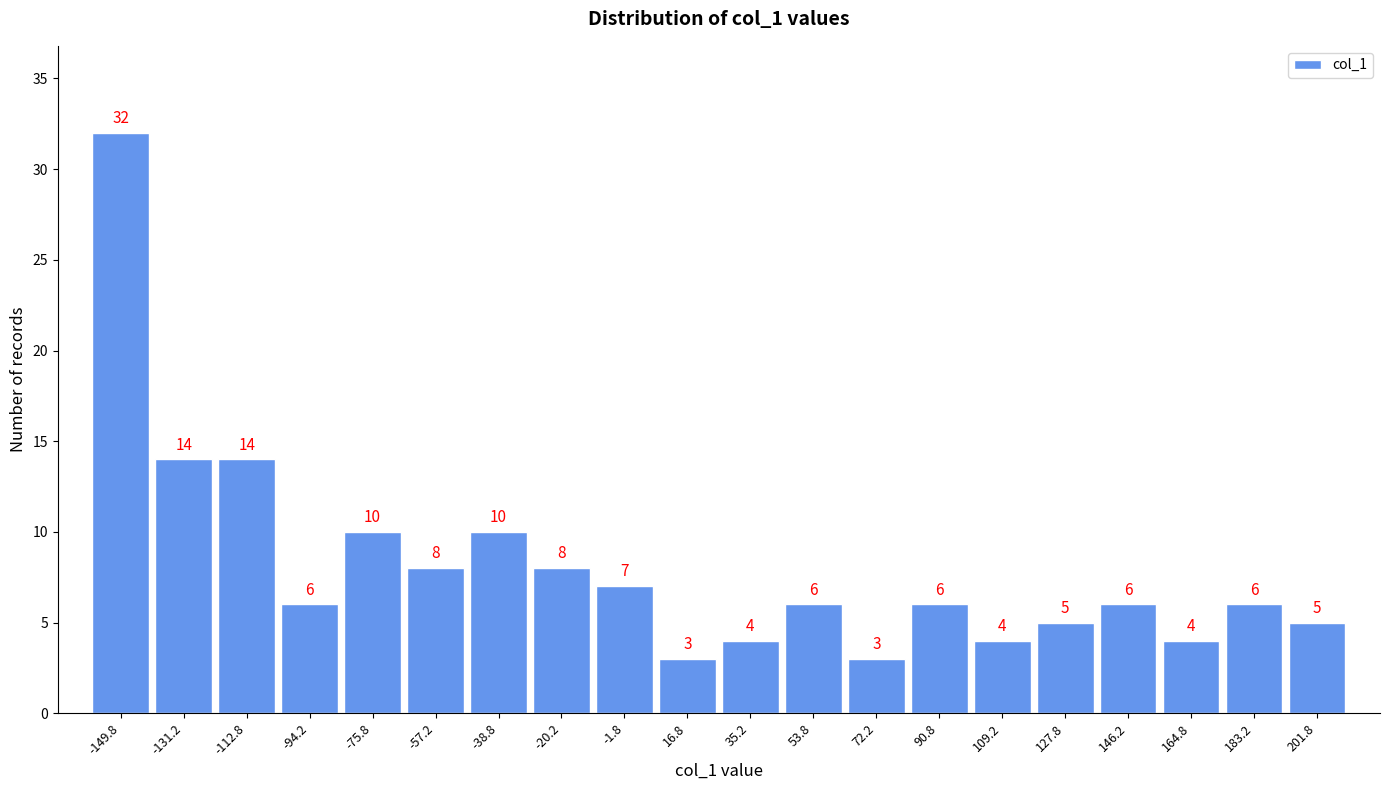

Reading left to right, transcribe this chart: for each bar, give the range it covers on the x-axis and its height. The bar edges are not printed on the chart, so give them approximately, as read against the axis.

-159.0 to -140.5: 32
-140.5 to -122.0: 14
-122.0 to -103.5: 14
-103.5 to -85.0: 6
-85.0 to -66.5: 10
-66.5 to -48.0: 8
-48.0 to -29.5: 10
-29.5 to -11.0: 8
-11.0 to 7.5: 7
7.5 to 26.0: 3
26.0 to 44.5: 4
44.5 to 63.0: 6
63.0 to 81.5: 3
81.5 to 100.0: 6
100.0 to 118.5: 4
118.5 to 137.0: 5
137.0 to 155.5: 6
155.5 to 174.0: 4
174.0 to 192.5: 6
192.5 to 211.0: 5